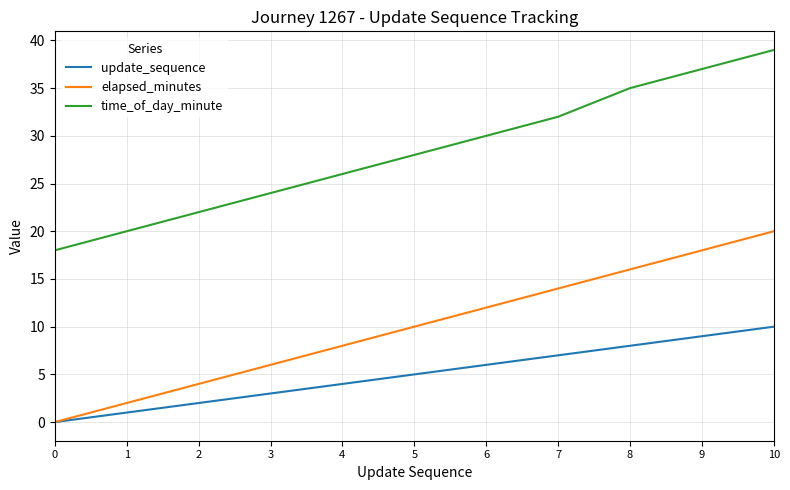

True or false: update_sequence and time_of_day_minute cross at least once.

False